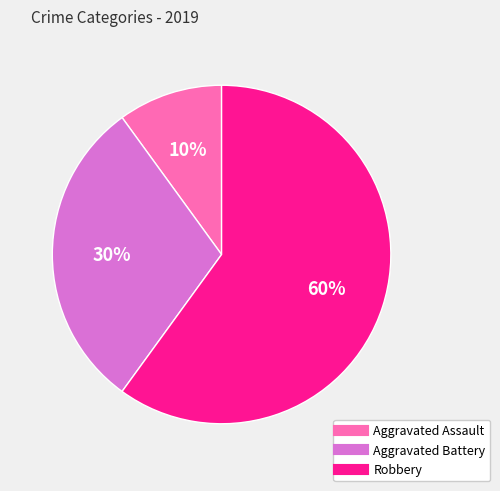

Is the sum of Aggravated Assault and Robbery greater than half?

Yes